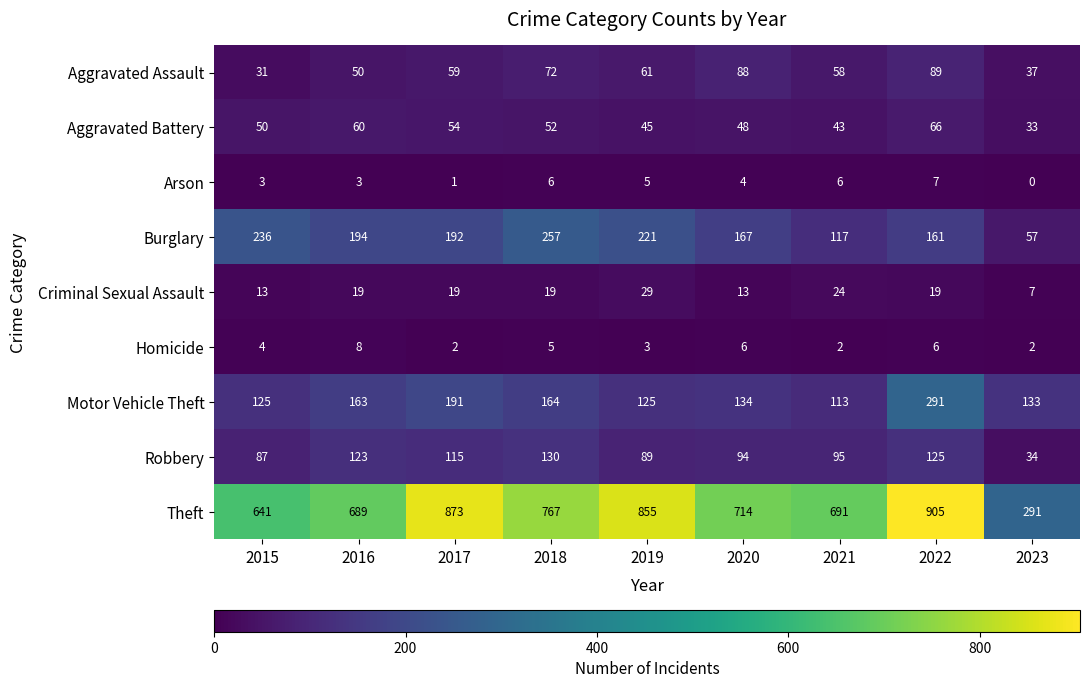

What is the sum of the Motor Vehicle Theft values at 2018 and 2021?

277